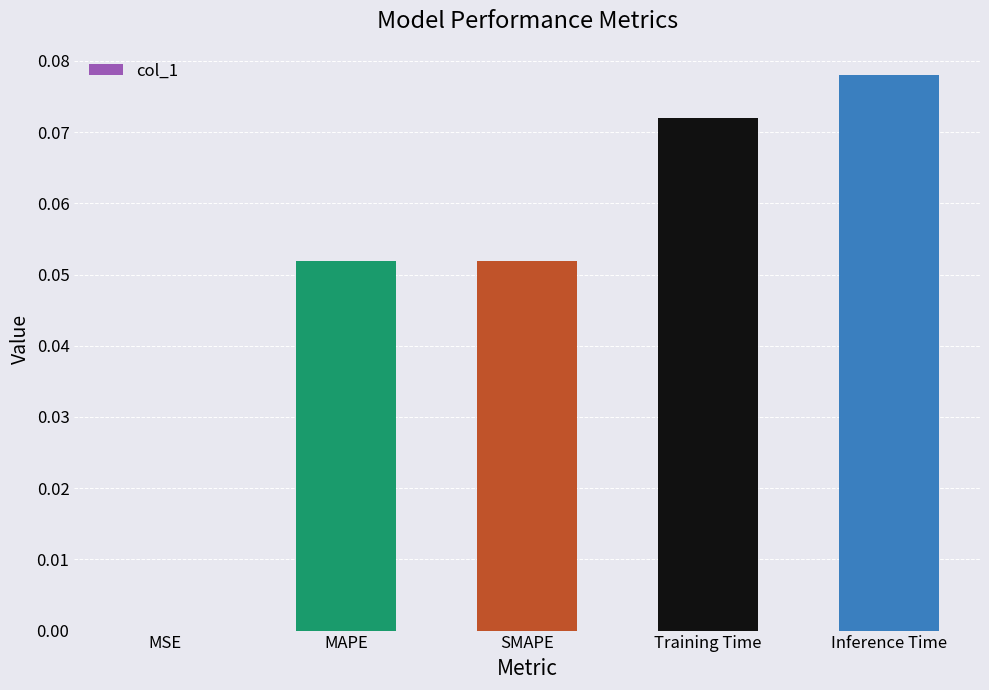

Are the bars horizontal?

No